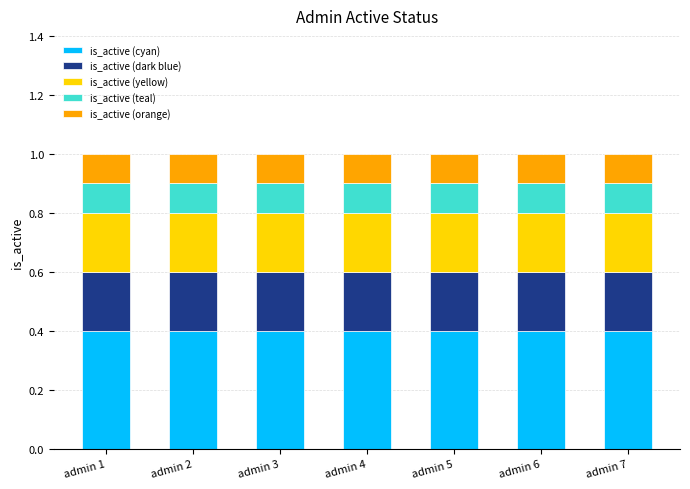

What is the highest value of the is_active (cyan) series?

0.4